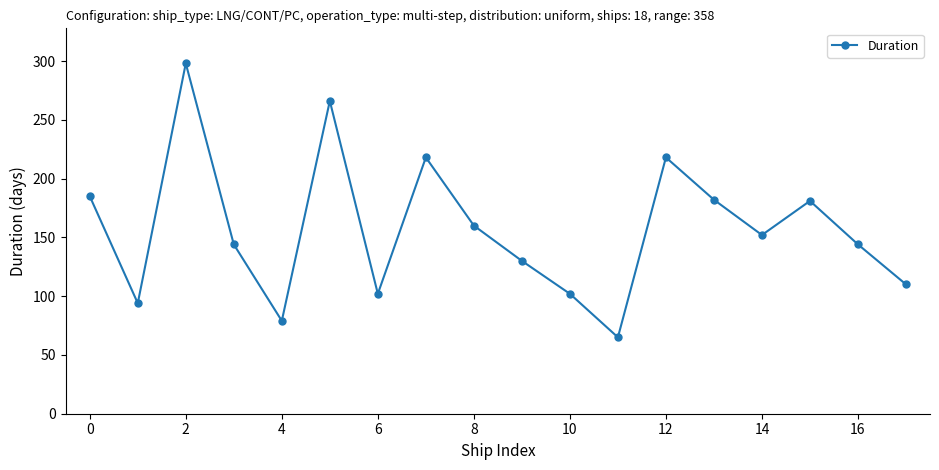

What is the difference between the second highest and second lowest values?

187